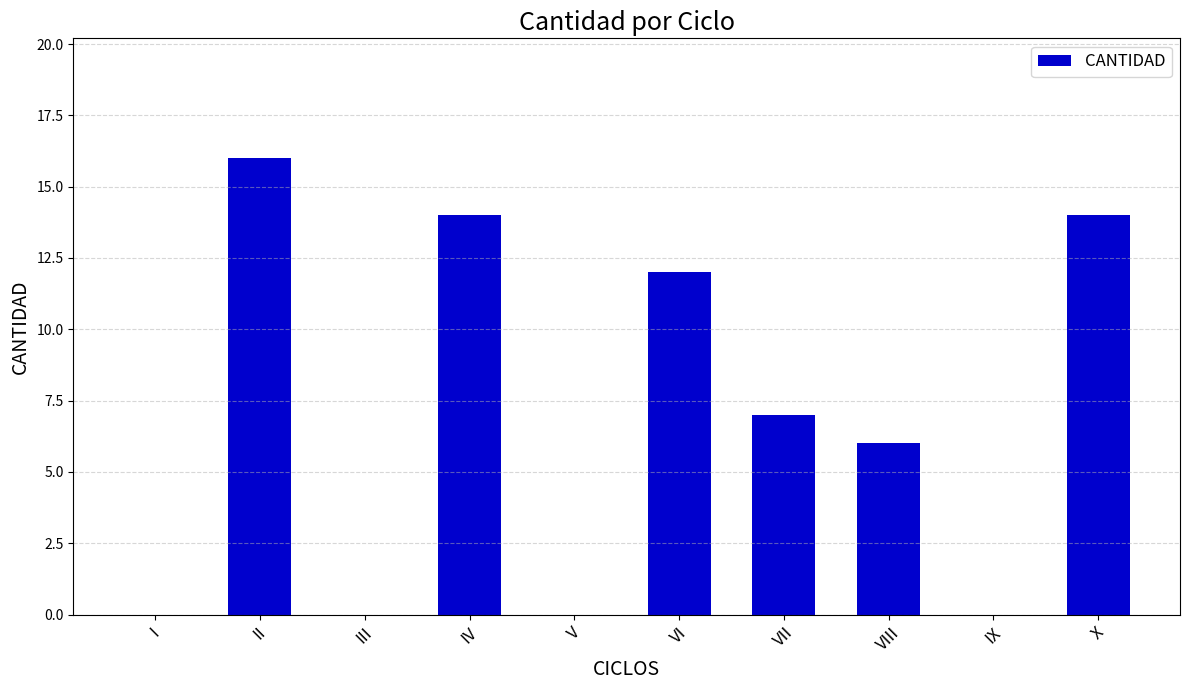

Reading left to right, extract all data points from this chart.

0	16	0	14	0	12	7	6	0	14